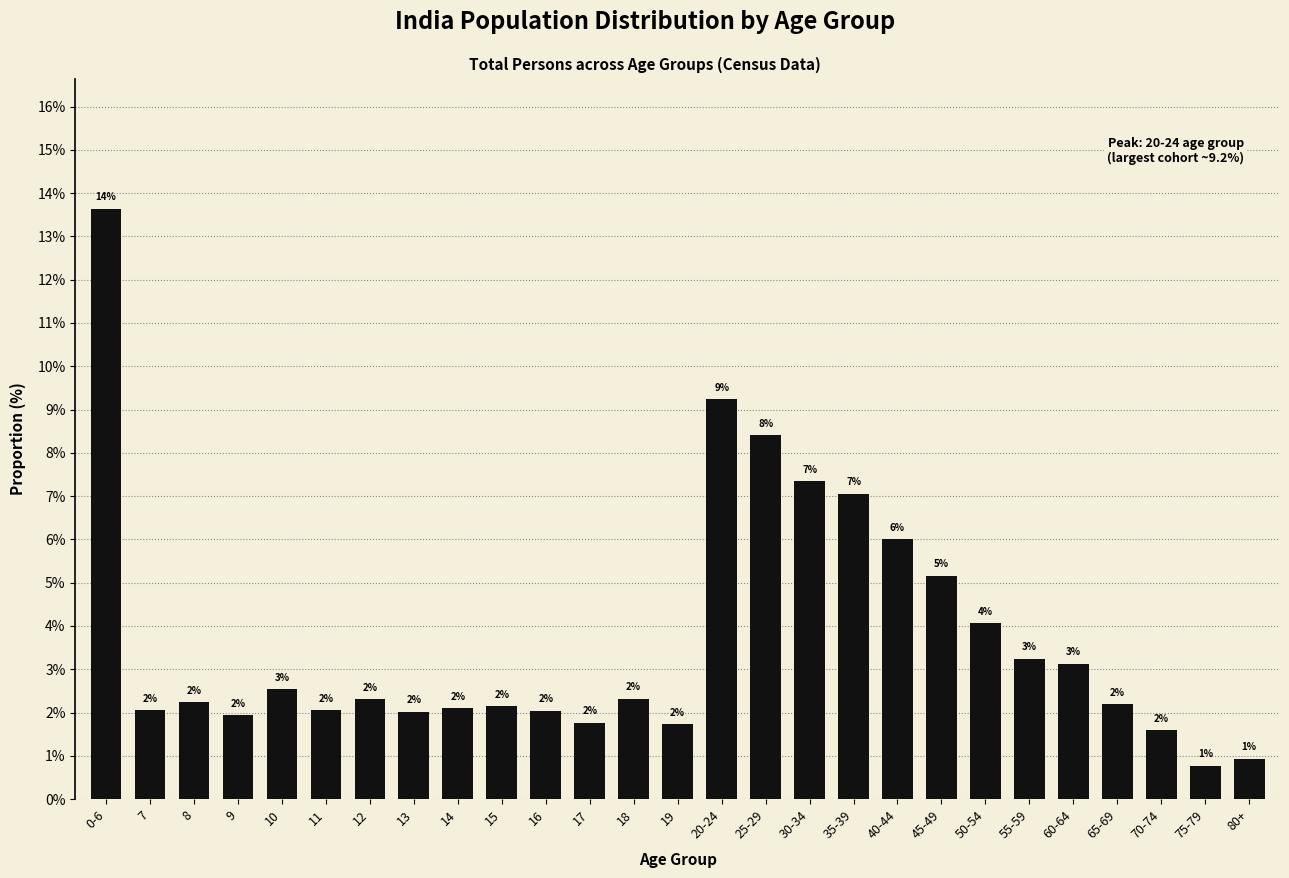

Between 70-74 and 80+, which is larger?

70-74